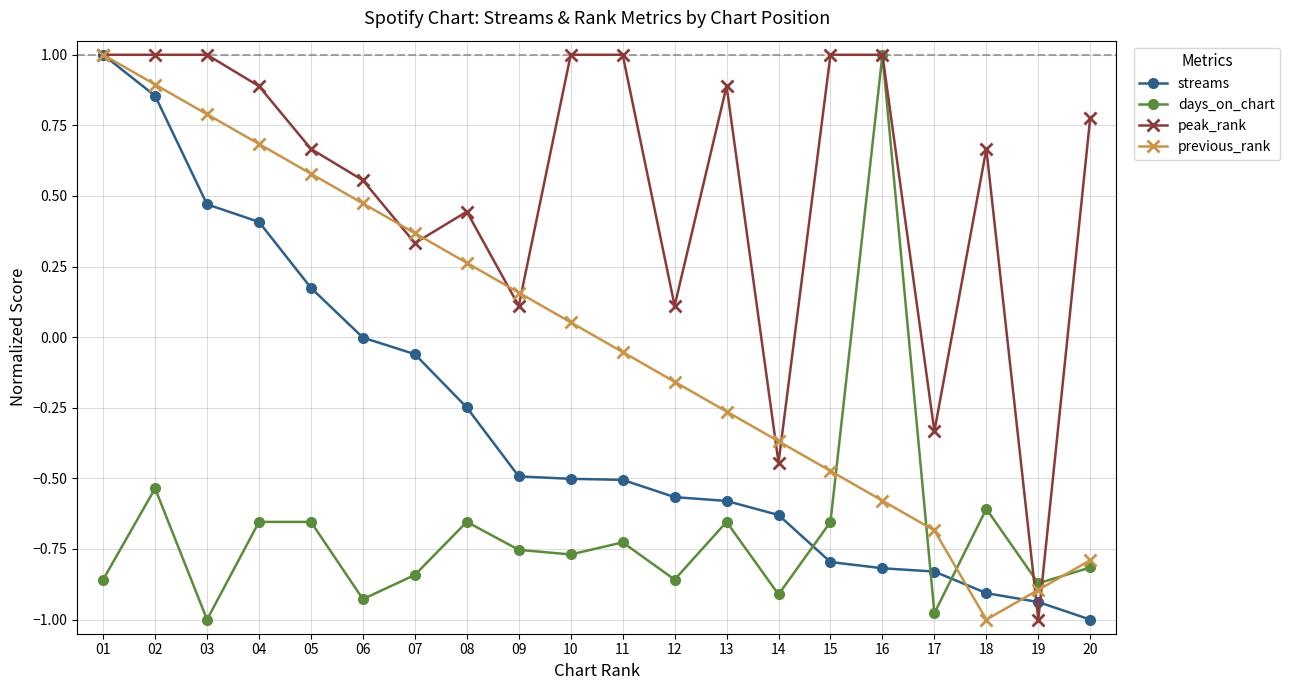

At which label does previous_rank reach its minimum?

18